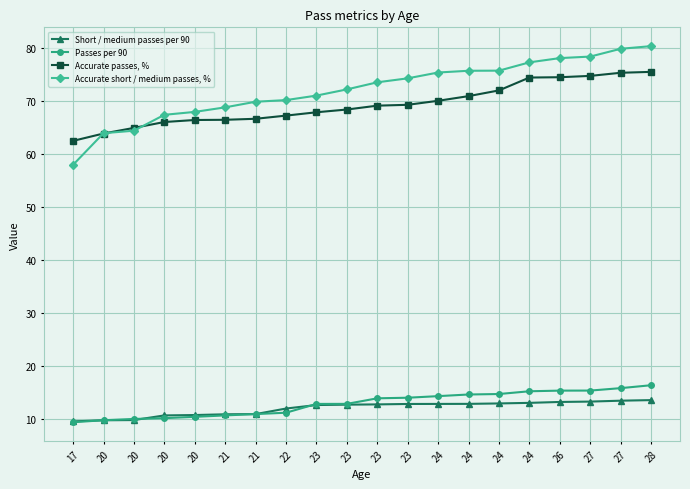

At which category is the sum across all series the highest?

28